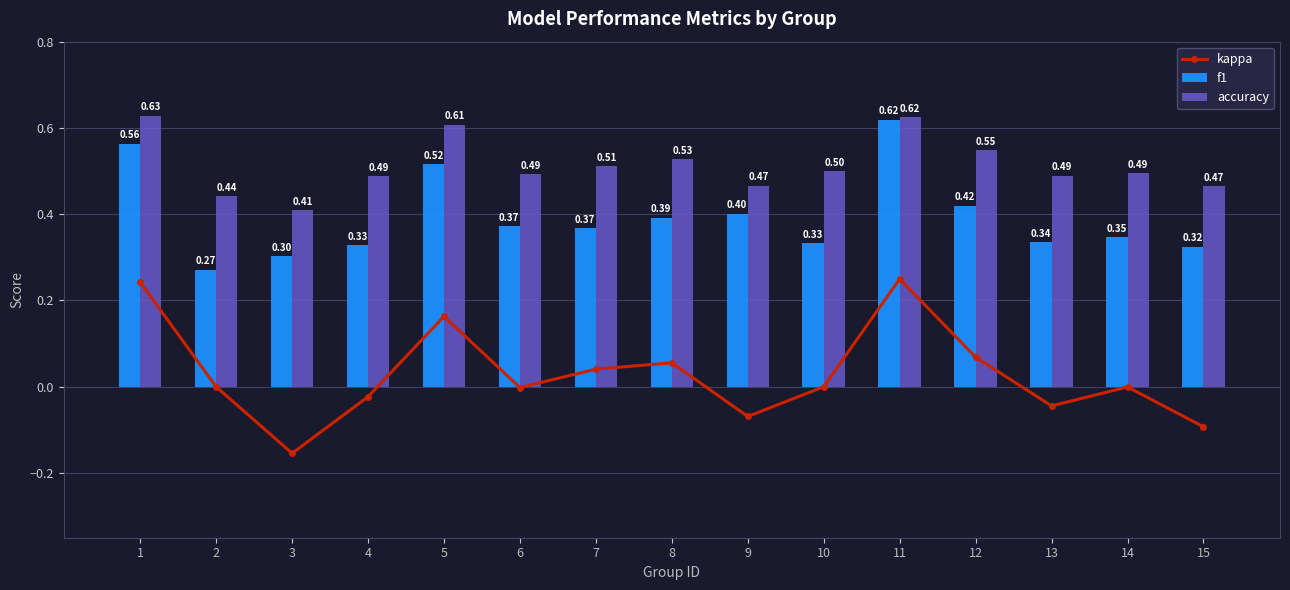

Reading left to right, list all the values displayed in this chart.

kappa: 0.2	0.0	-0.2	-0.0	0.2	-0.0	0.0	0.1	-0.1	0.0	0.2	0.1	-0.0	-0.0	-0.1
f1: 0.6	0.3	0.3	0.3	0.5	0.4	0.4	0.4	0.4	0.3	0.6	0.4	0.3	0.3	0.3
accuracy: 0.6	0.4	0.4	0.5	0.6	0.5	0.5	0.5	0.5	0.5	0.6	0.5	0.5	0.5	0.5